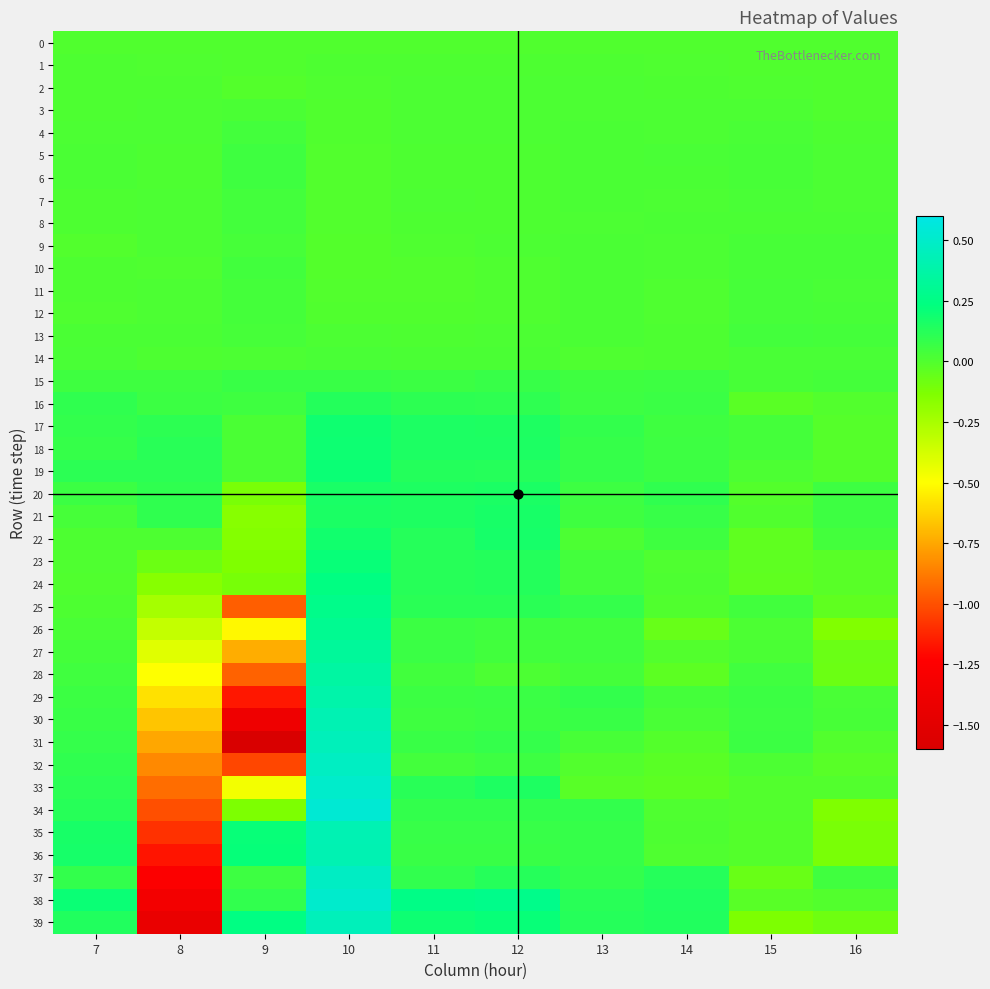

Which series changed the most between 12 and 13?

33